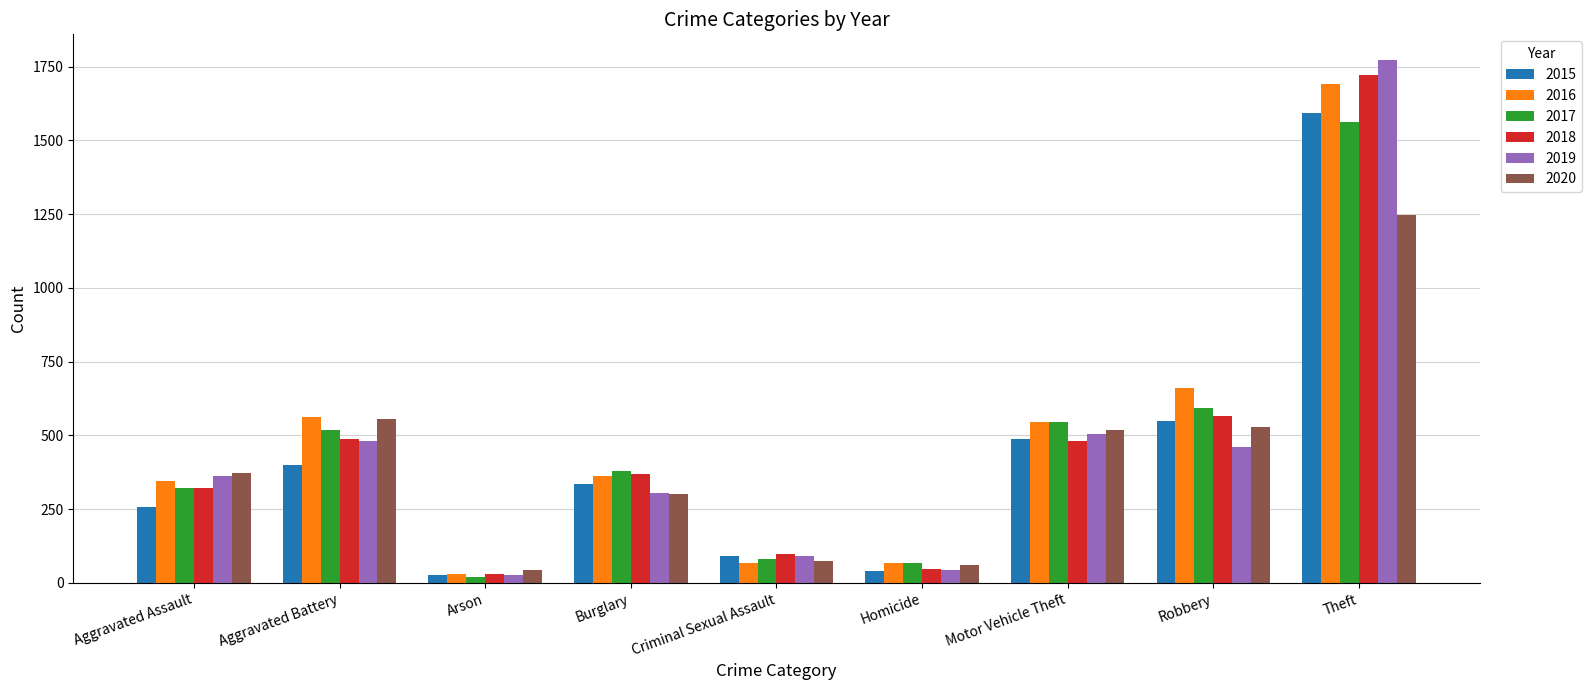

What is the label of the 6th bar from the left?

Homicide